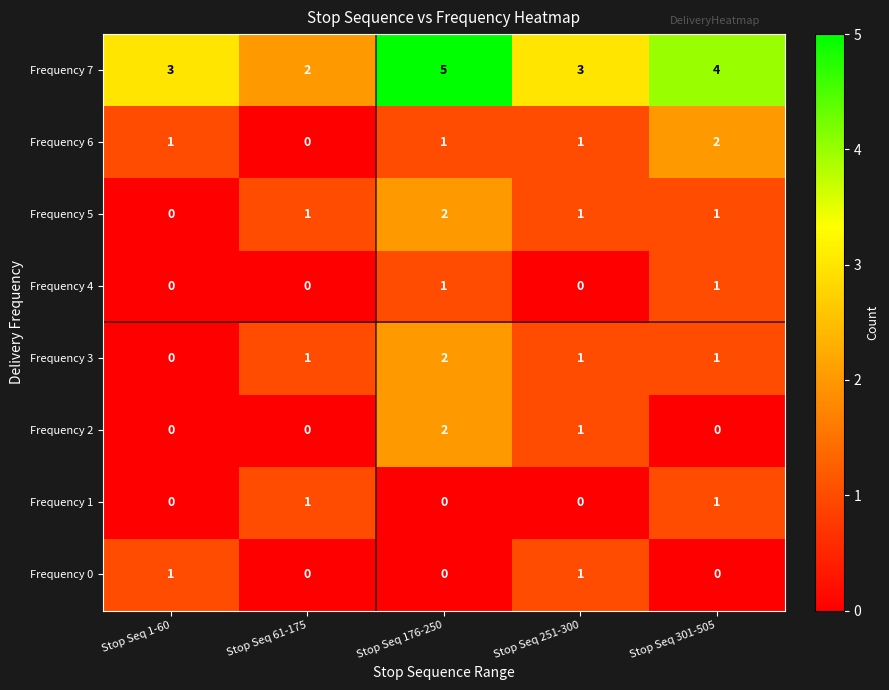

At which label does Frequency 5 reach its peak?

Stop Seq 176-250